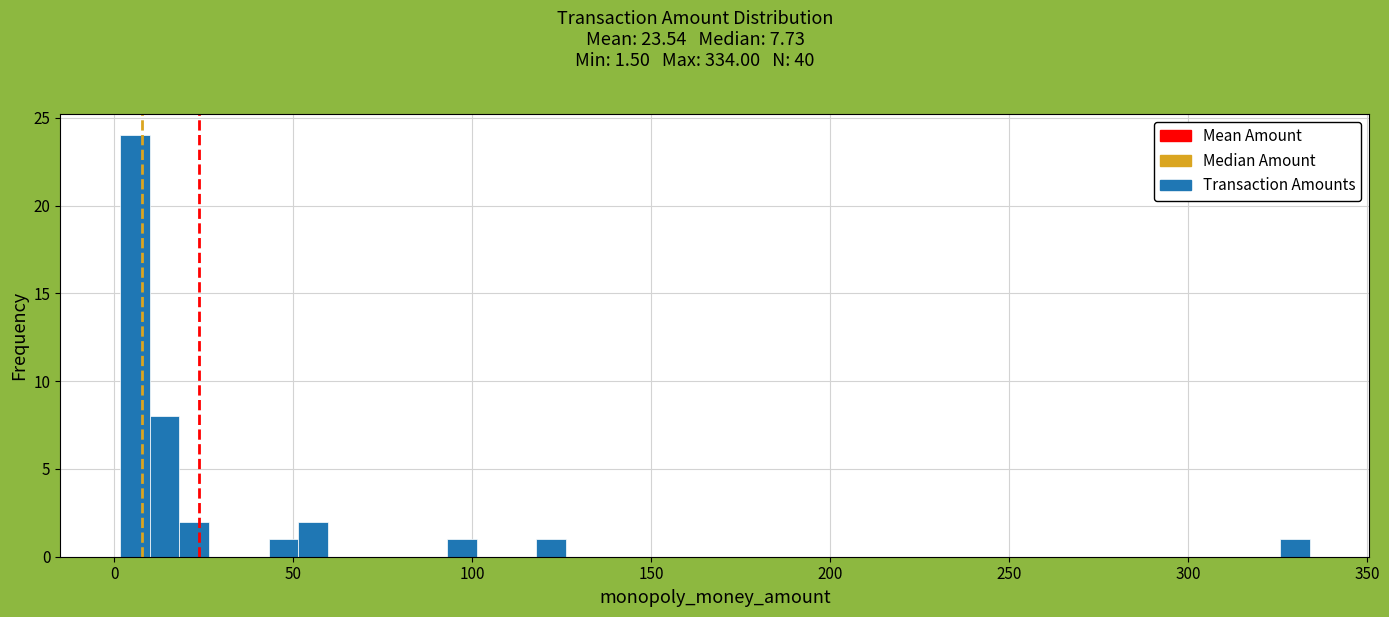

Read against the x-axis, roughly where is the centre of the tallest bar?

5